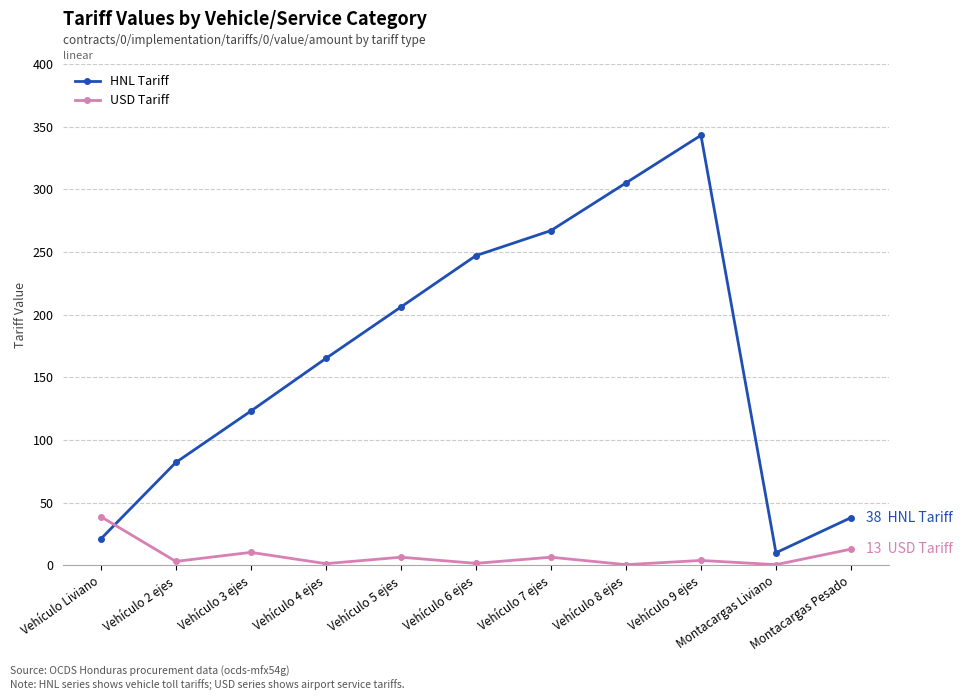

Is it true that HNL Tariff equals 392.1 at Vehículo 7 ejes?

False